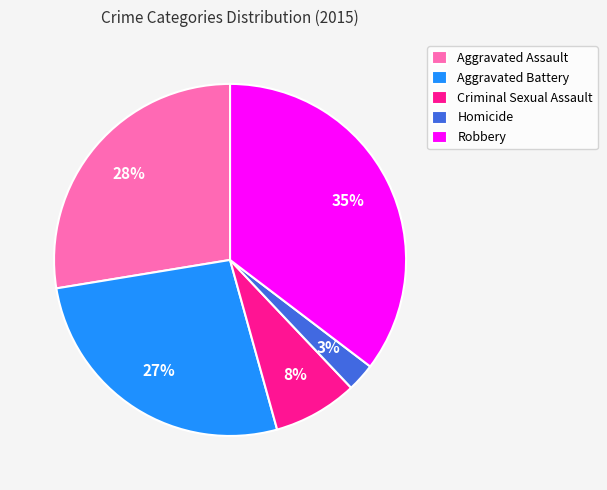

Do Criminal Sexual Assault and Aggravated Assault together represent more than half of the pie?

No